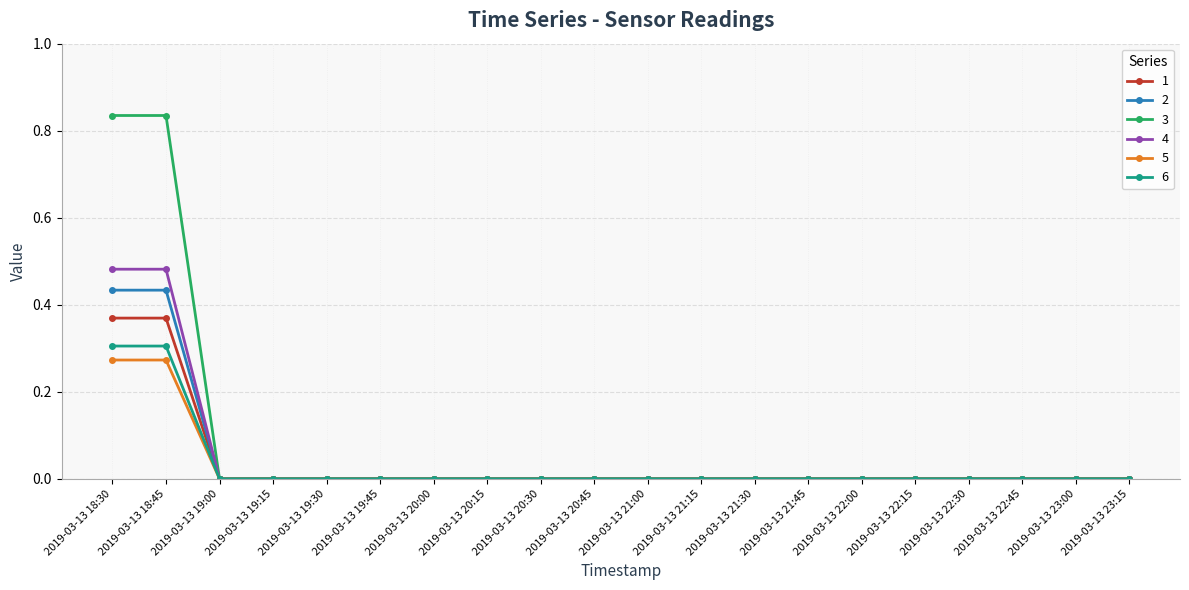

How many lines are shown in the chart?

6